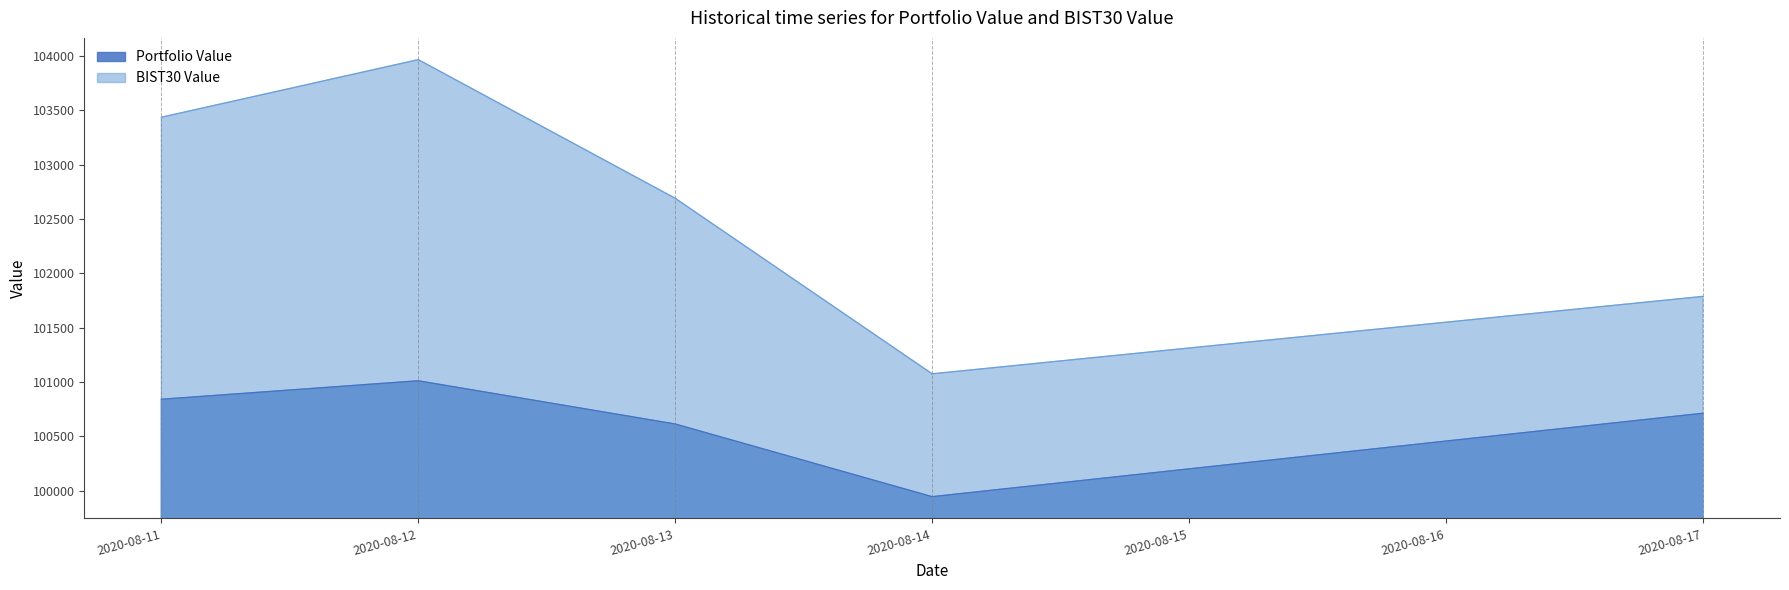

What are all the series names shown in the legend?

Portfolio Value, BIST30 Value